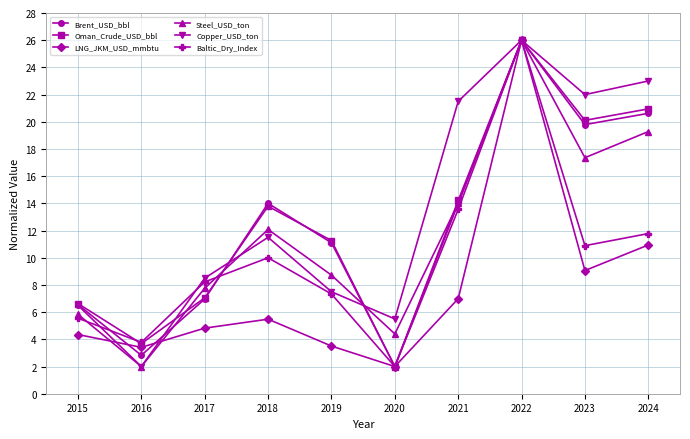

Does the chart display data point markers on the line(s)?

Yes